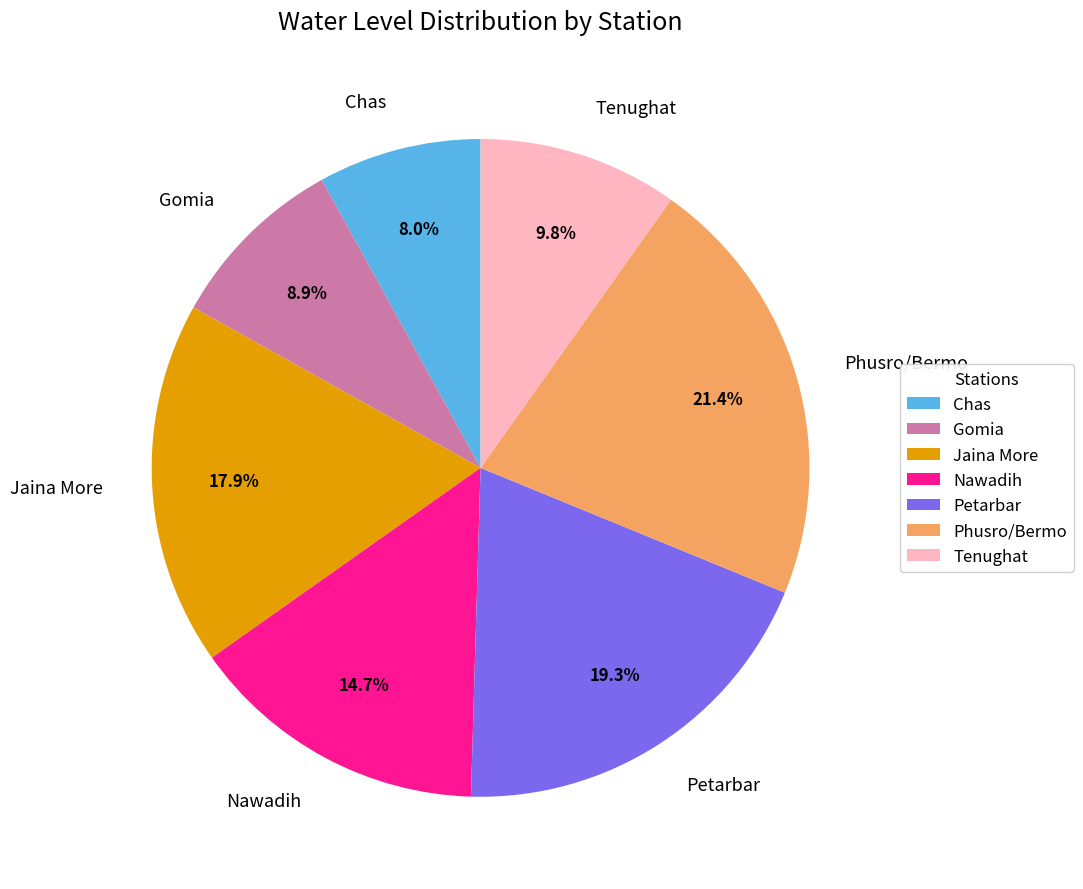

Between Nawadih and Petarbar, which is larger?

Petarbar